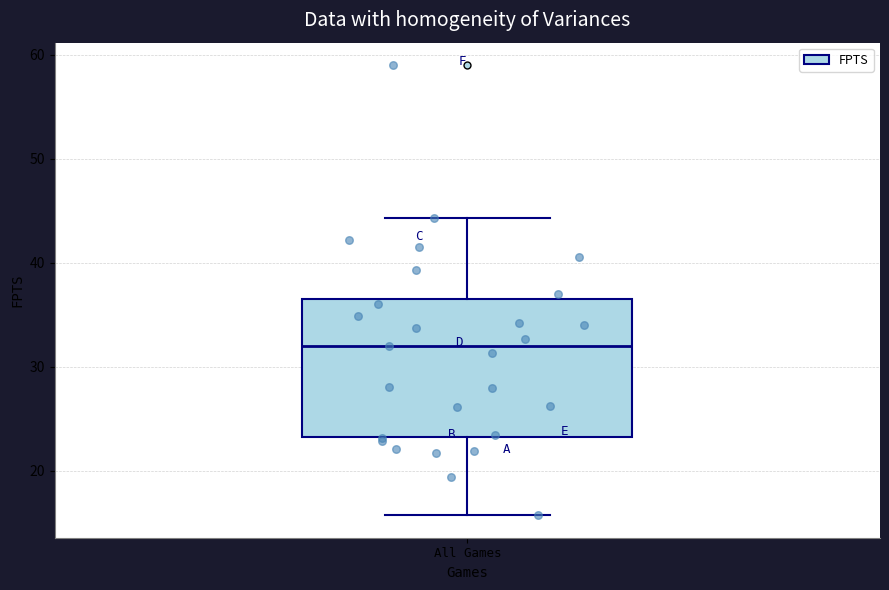

Read this box plot against the y-axis: the position of the median line, the range covered by the box, and the ends of both whiskers. The values are not printed on the chart, so give them approximately, as read against the axis.

median 32, box 23 to 37, whiskers 16 to 44